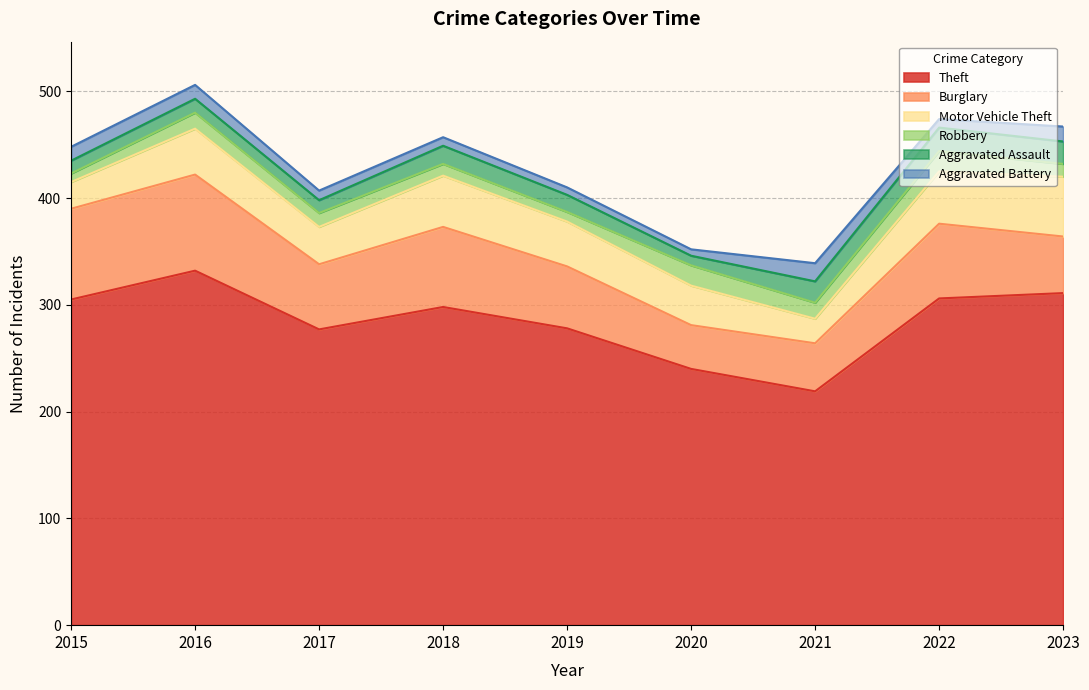

What is the approximate value of Aggravated Assault at 2015?

12